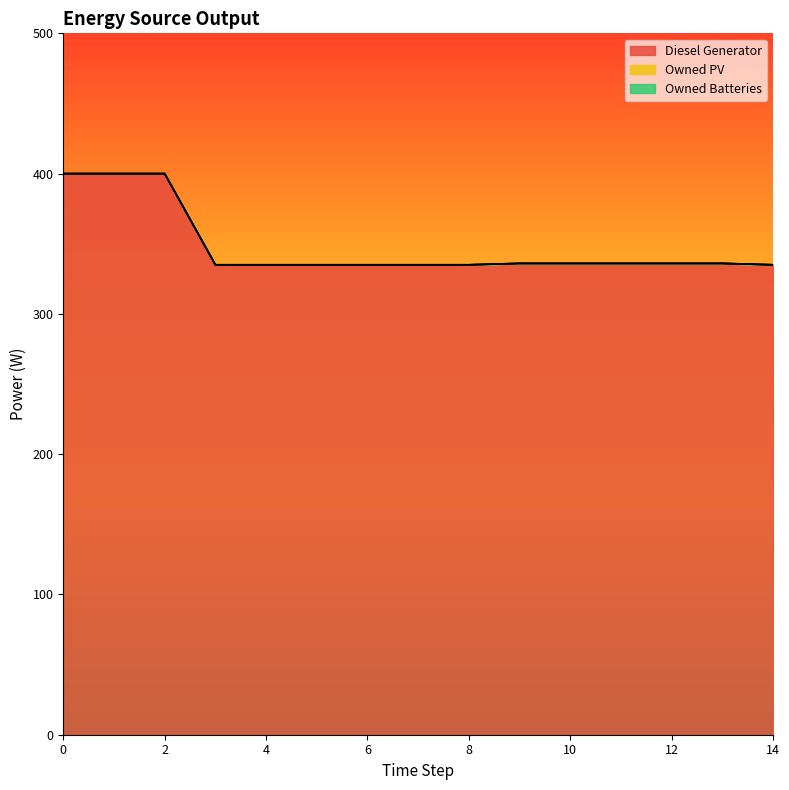

The Owned PV series shows 0.0 at 13. True or false?

True